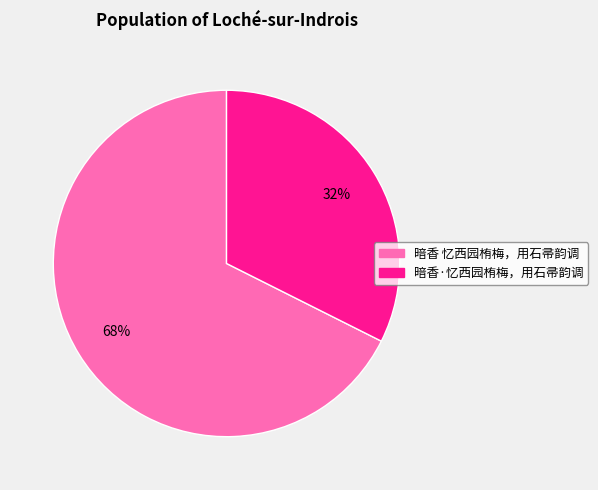

To the nearest percent, what is the average slice percentage?

50%